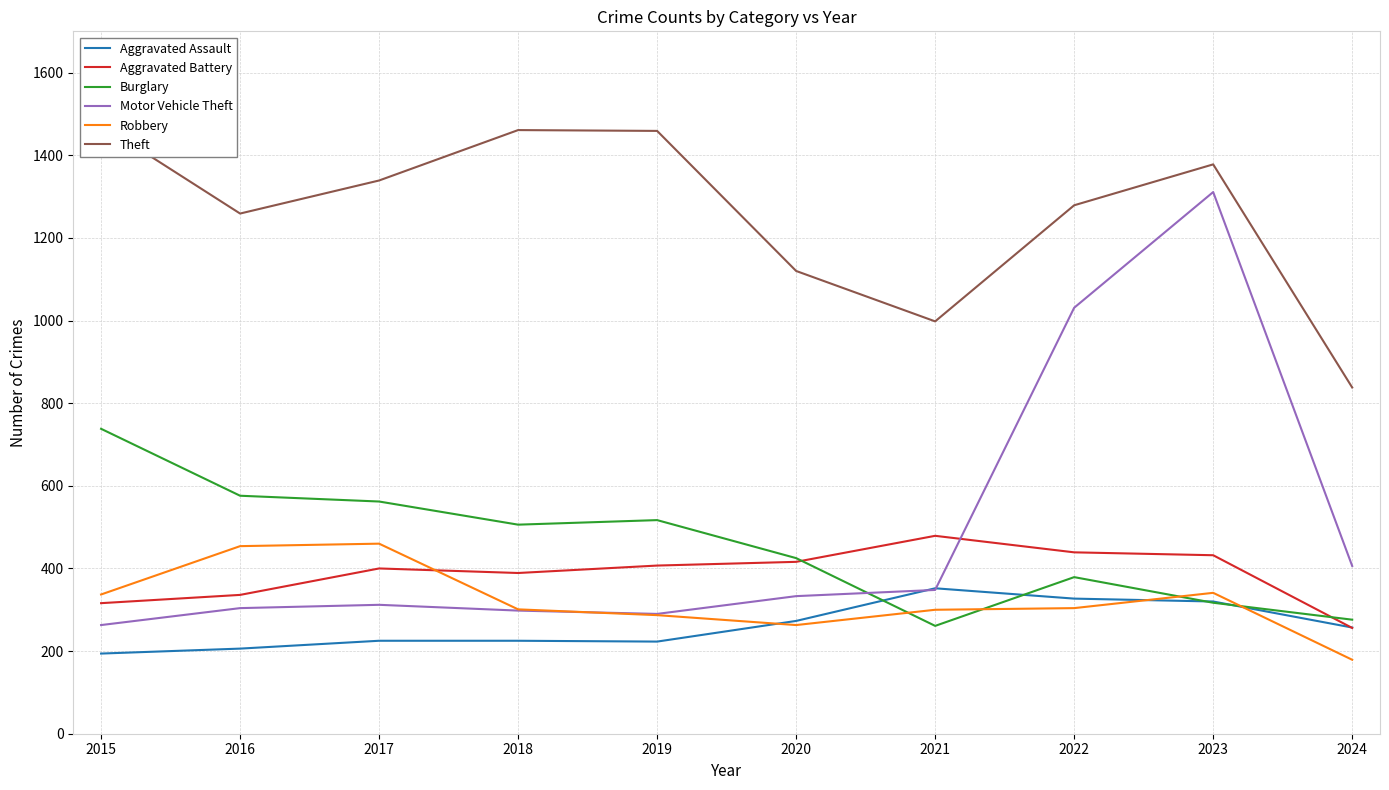

How many data points in Aggravated Assault are less than 257?

5